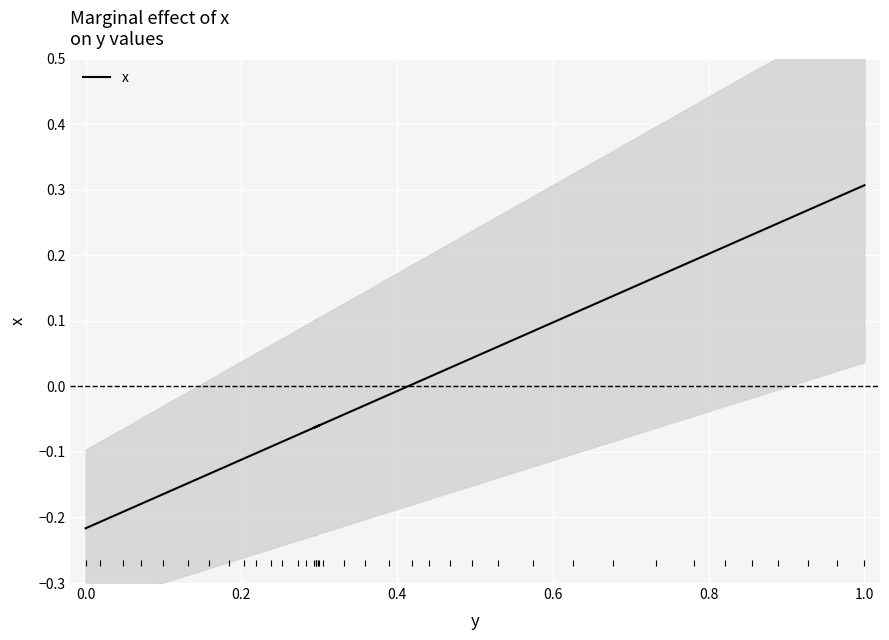

True or false: the data shows 0.1 at 36.

False